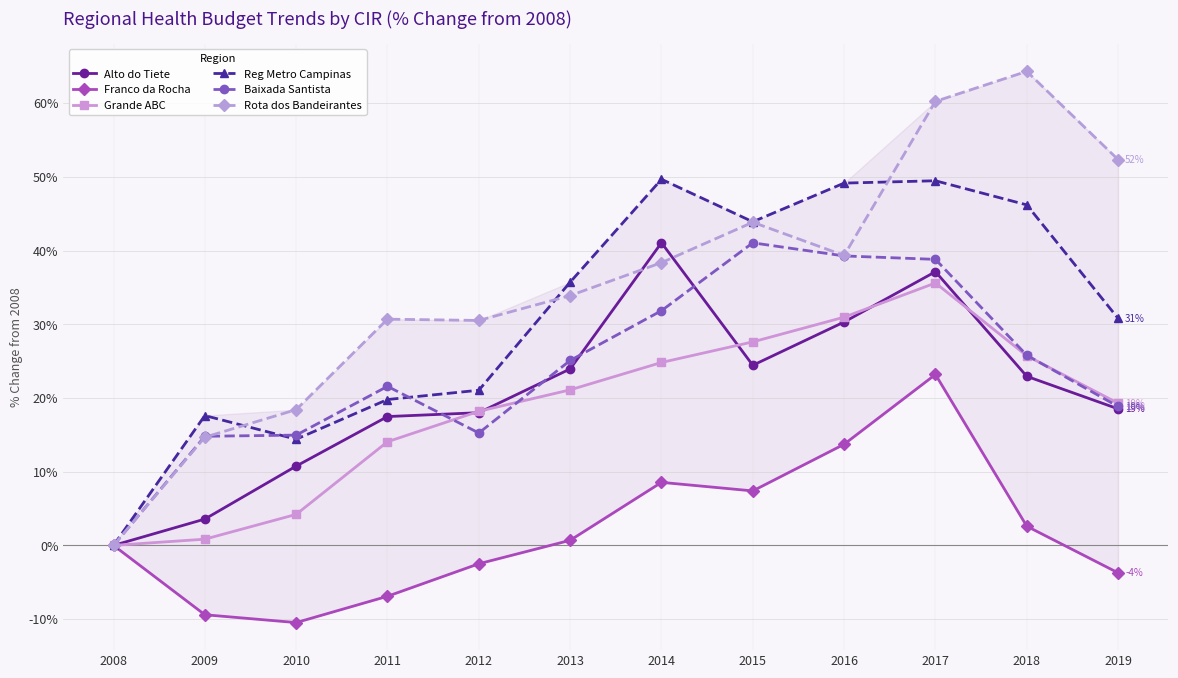

How many interior local peaks does the Reg Metro Campinas series have?

3